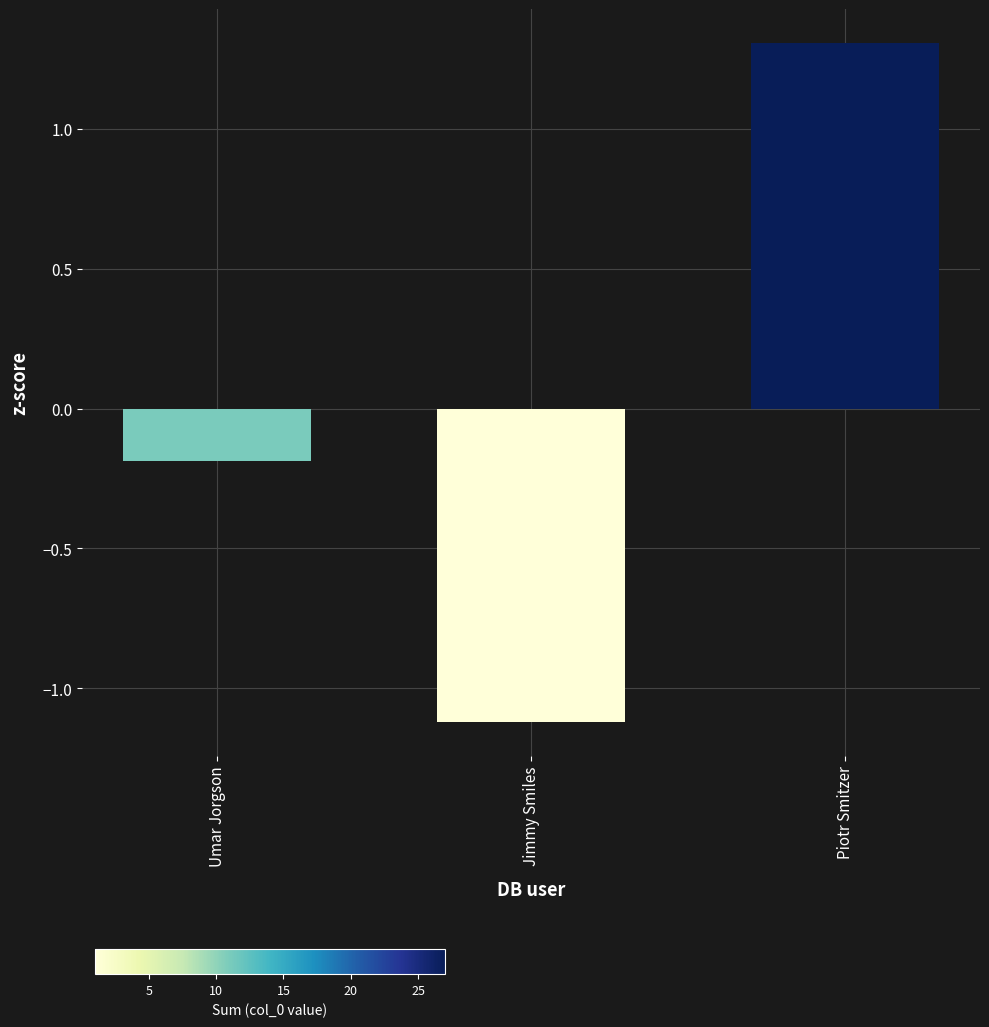

Does the chart contain stacked bars?

No